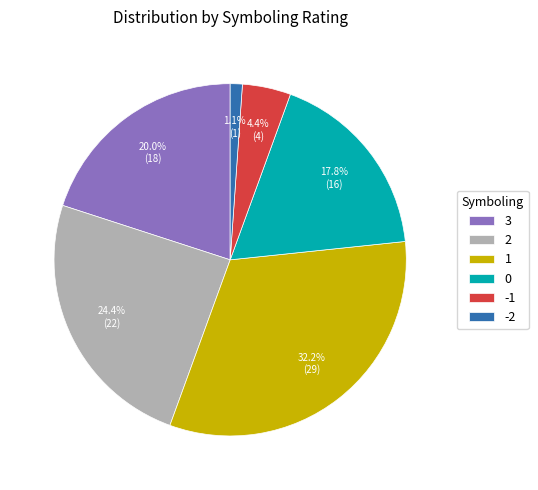

Combined, do 2 and 3 account for over 50%?

No